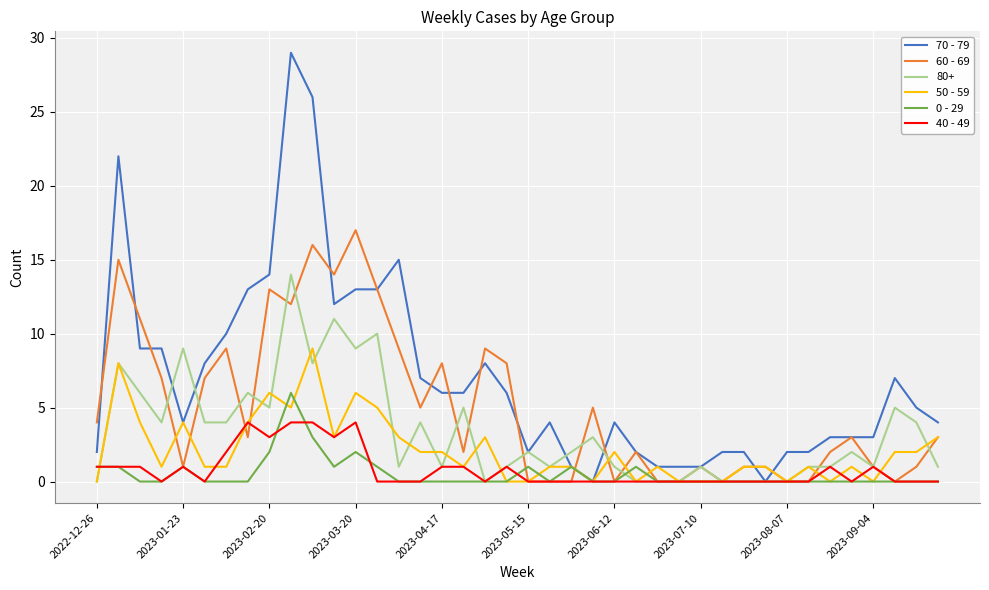

List the series in order of their peak value, highest first.

70 - 79, 60 - 69, 80+, 50 - 59, 0 - 29, 40 - 49